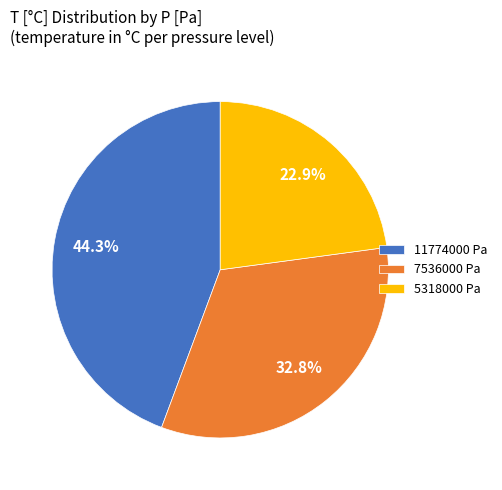

Rank the categories by value from highest to lowest.

11774000 Pa, 7536000 Pa, 5318000 Pa